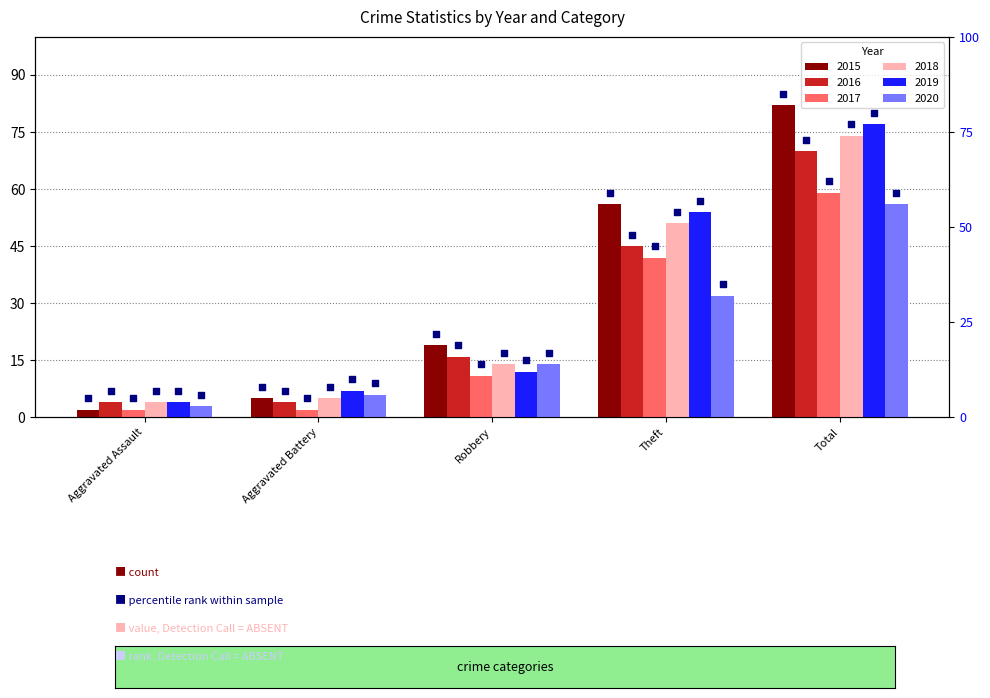

What are all the series names shown in the legend?

2015, 2016, 2017, 2018, 2019, 2020